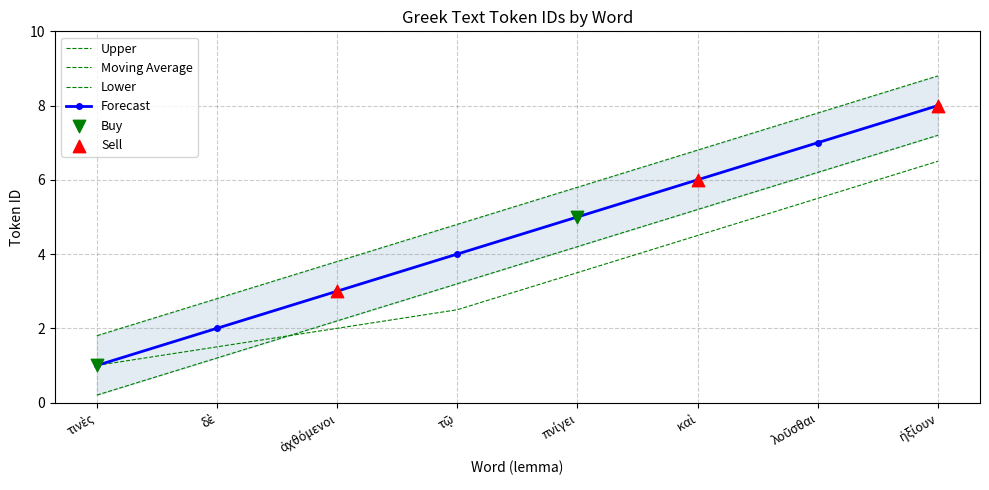

Is the value of Lower at λοῦσθαι greater than the value of Forecast at ἀχθόμενοι?

Yes